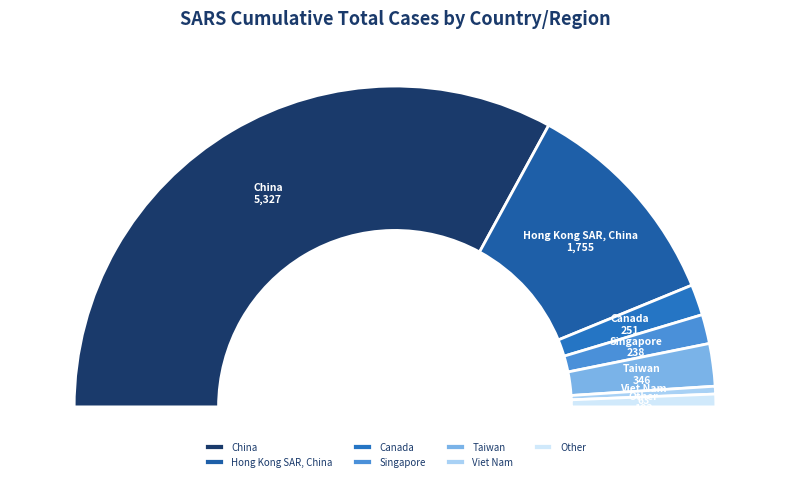

Approximately how many times larger is the value at Hong Kong SAR, China compared to Taiwan?

5.1